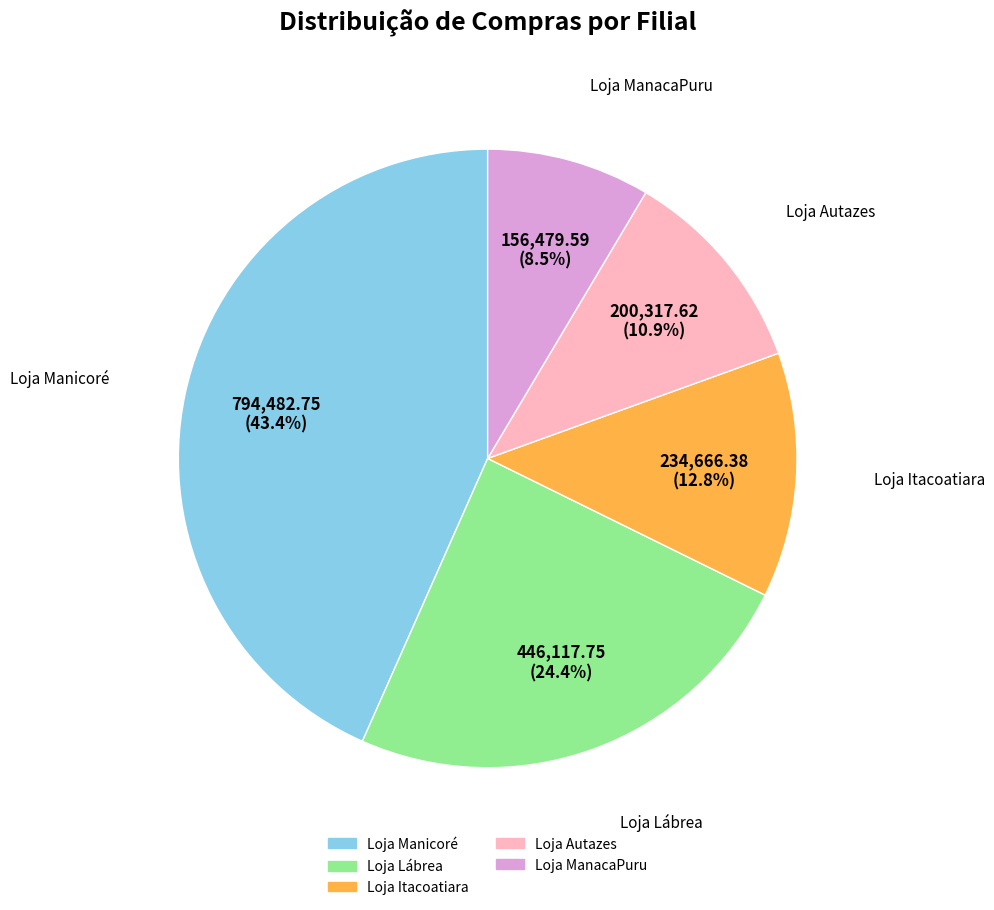

To the nearest percent, what is the difference between the Loja Itacoatiara and Loja Lábrea slice percentages?

12%